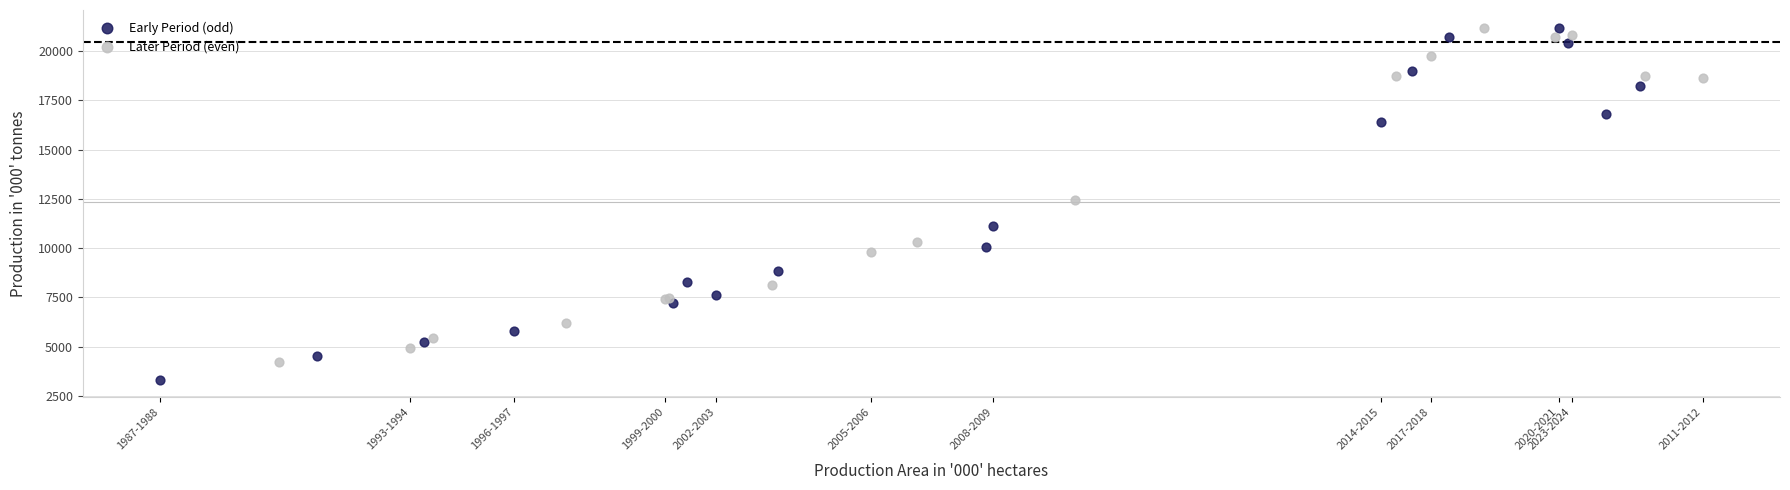

Which series reaches the minimum Y coordinate?

Early Period (odd)